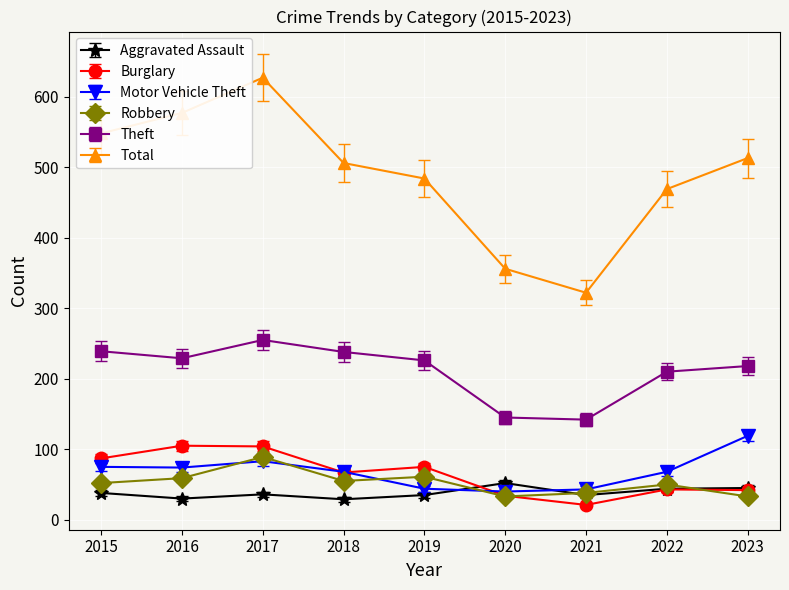

What is the minimum value for Burglary?

21